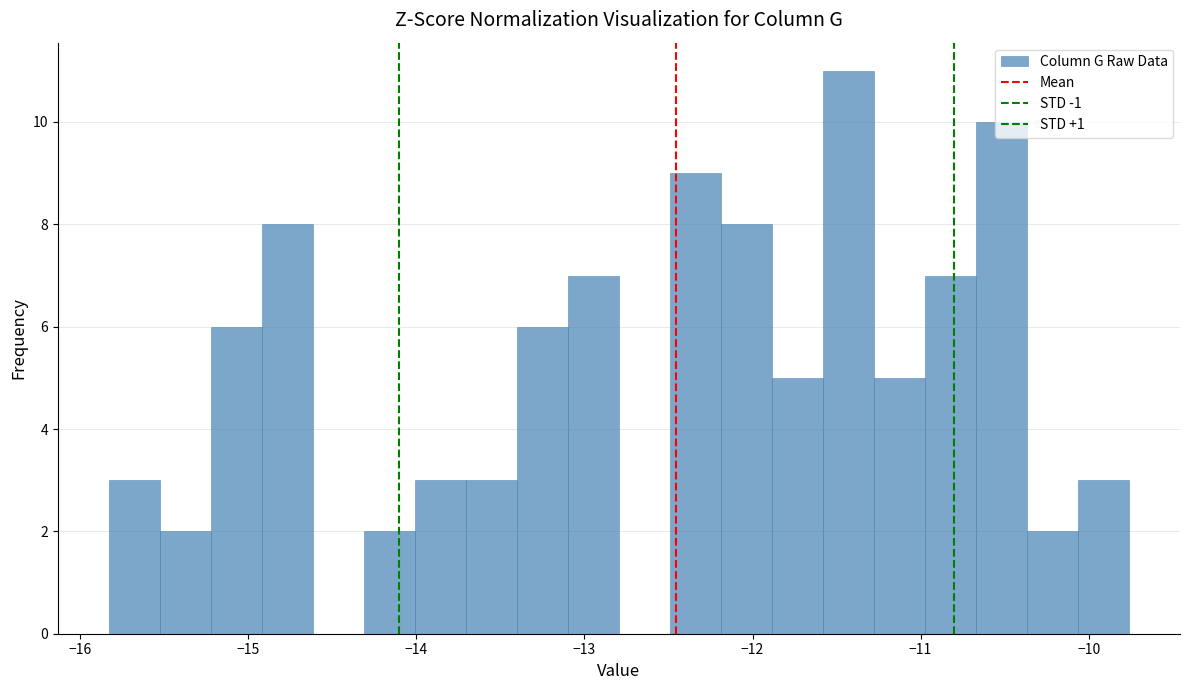

Read against the x-axis, roughly where is the centre of the tallest bar?

-11.4